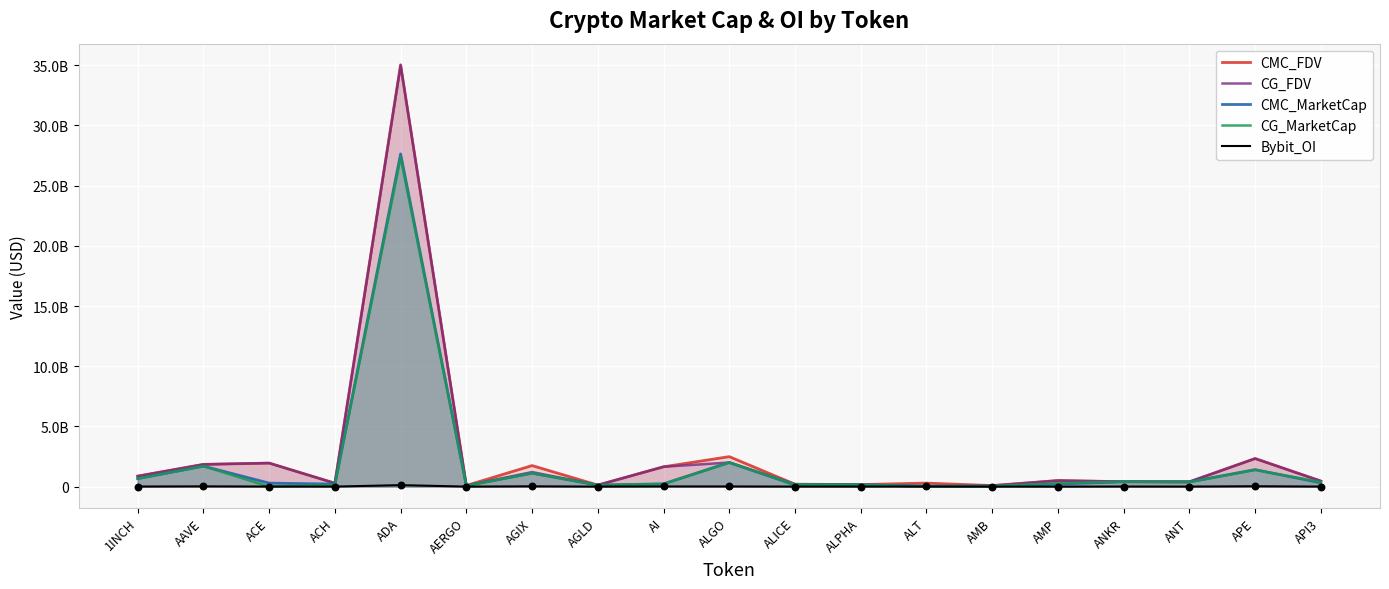

Which series contains the highest Y value?

CMC_FDV